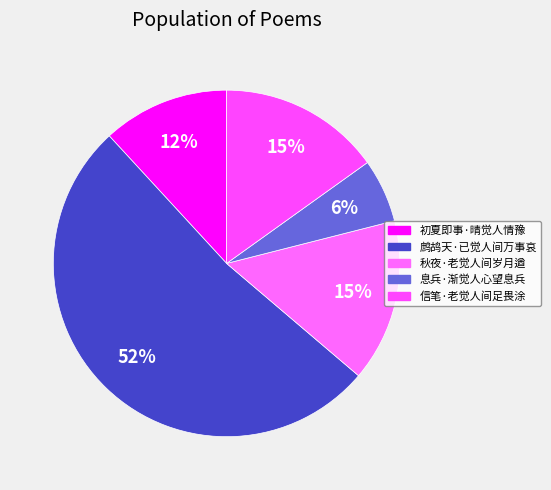

How many segments does this pie chart have?

5